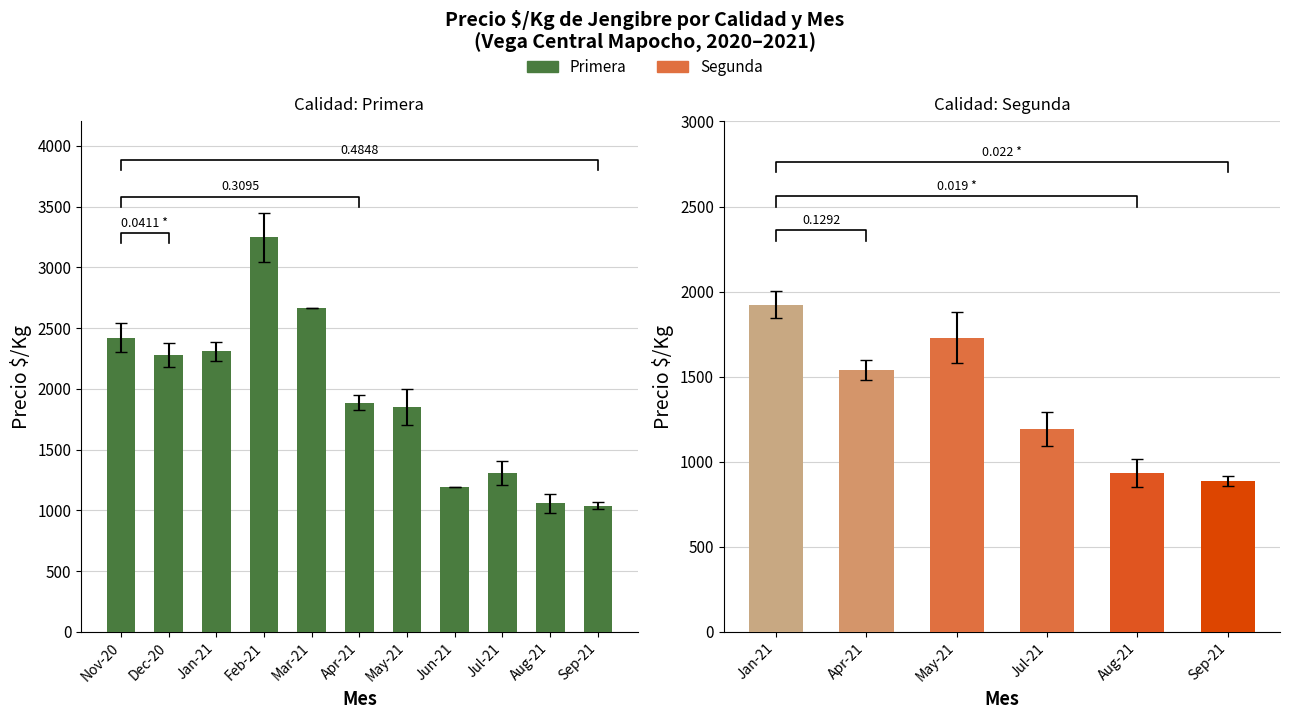

Is it true that the value at May-21 is 1851?

True